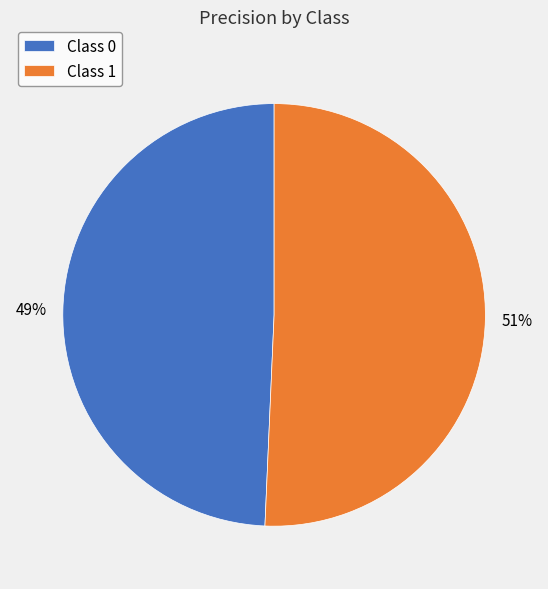

Count the number of slices in the pie.

2